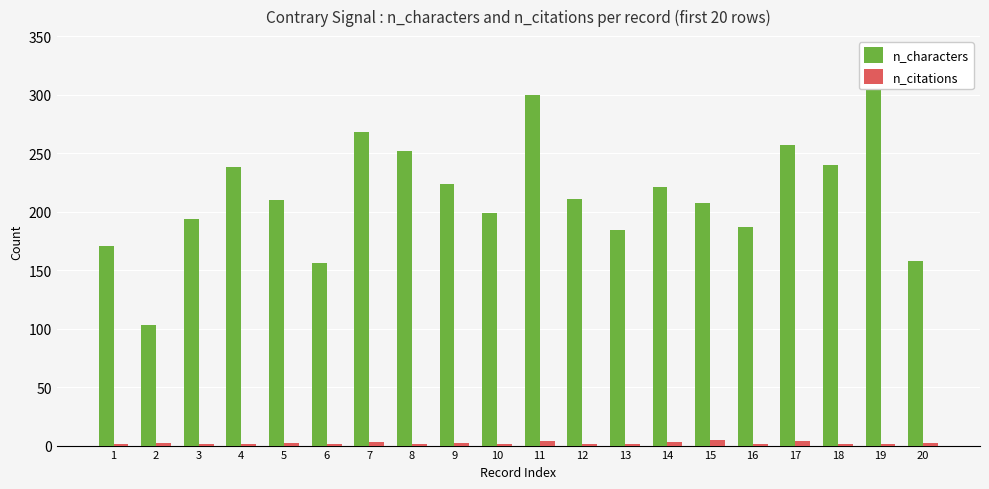

Which has a higher value, 10 or 16?

10